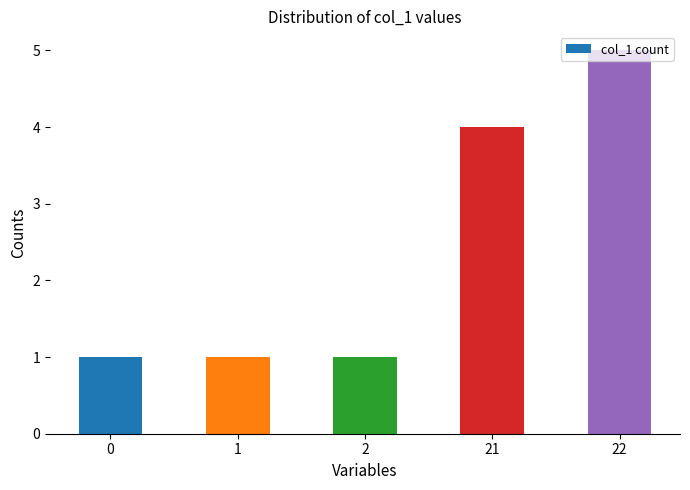

Reading left to right, list all the values displayed in this chart.

0=1	1=1	2=1	21=4	22=5